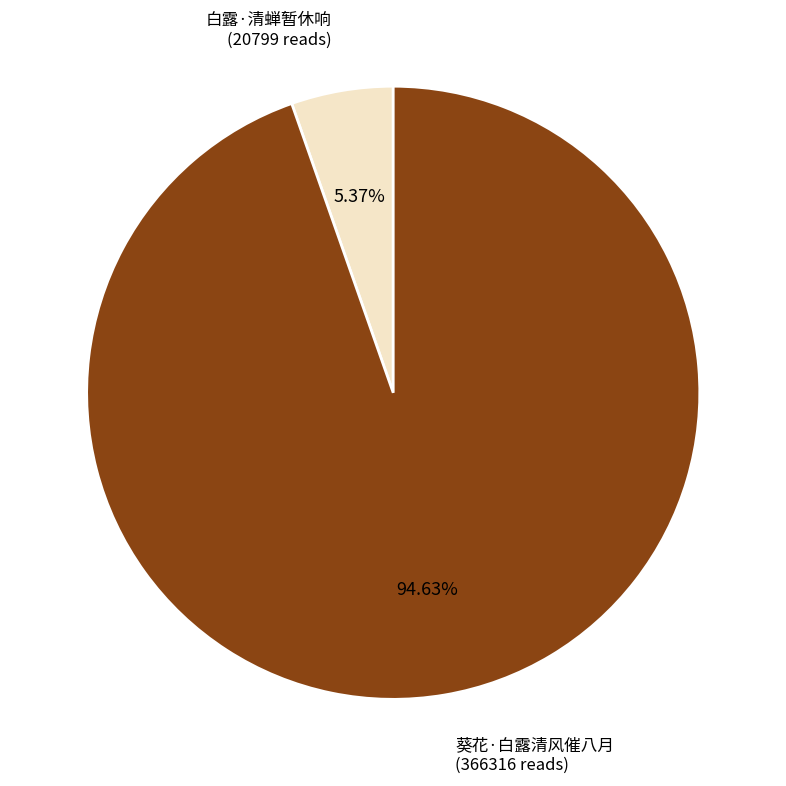

Does any single category account for the majority?

Yes